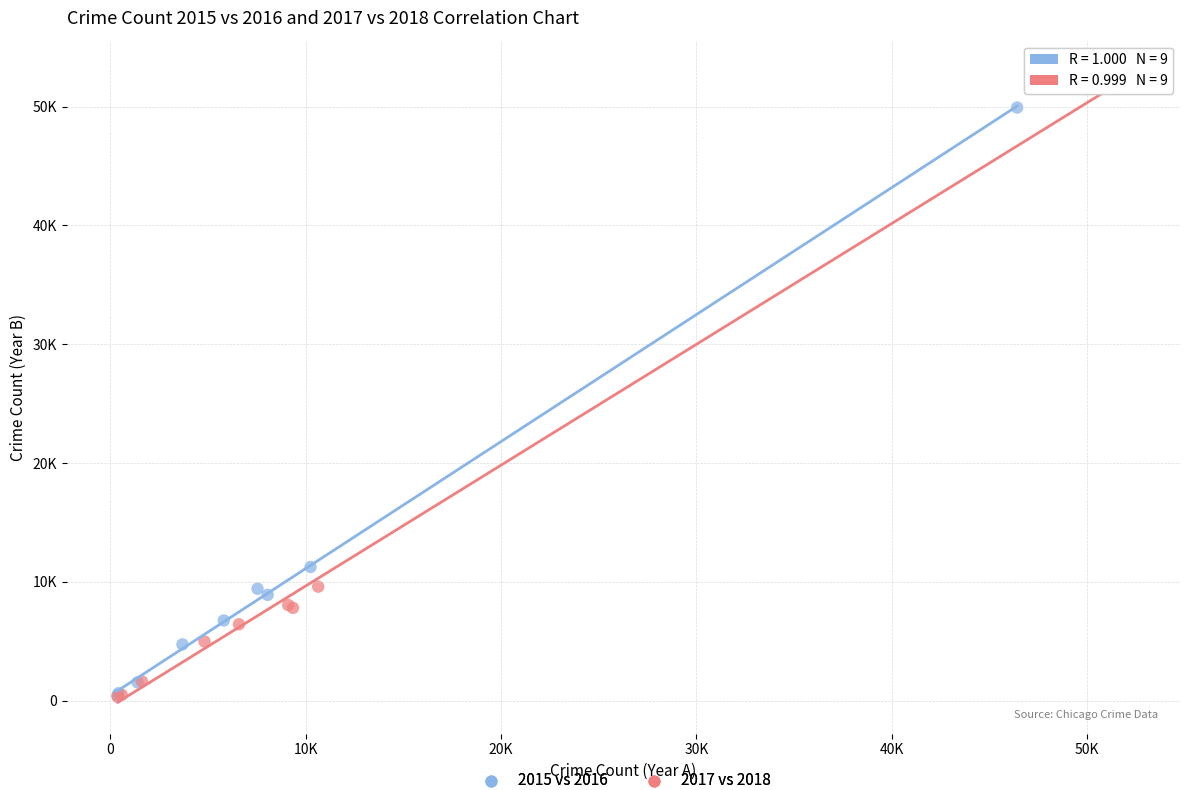

Which series has the widest spread of Y values?

2017 vs 2018